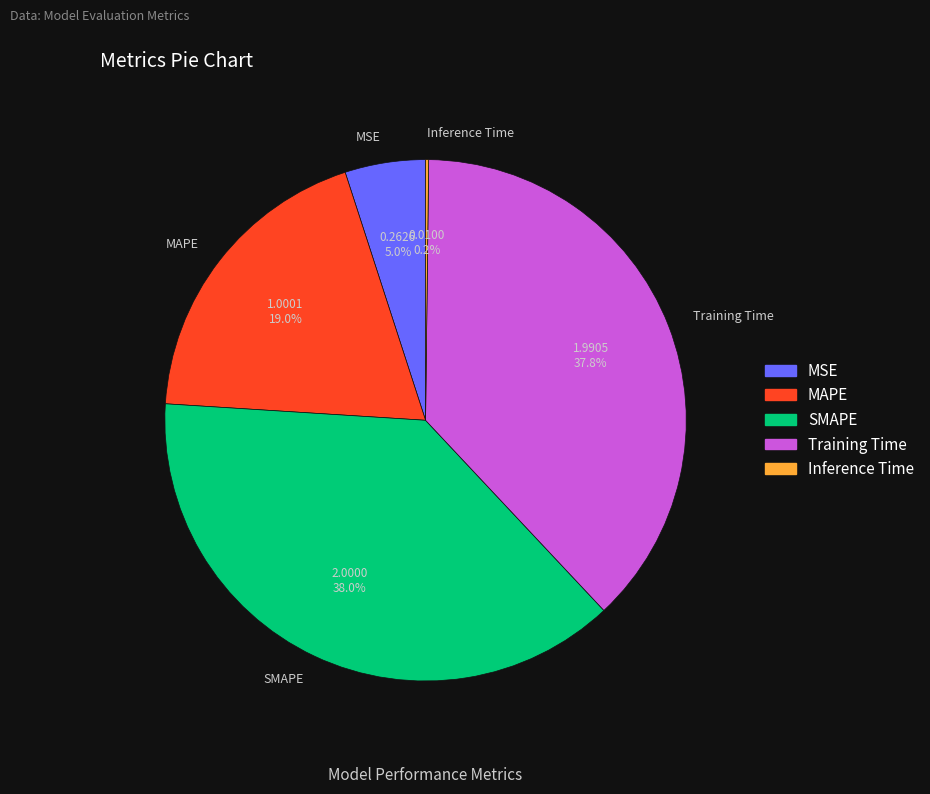

True or false: MAPE accounts for 4% of the total.

False